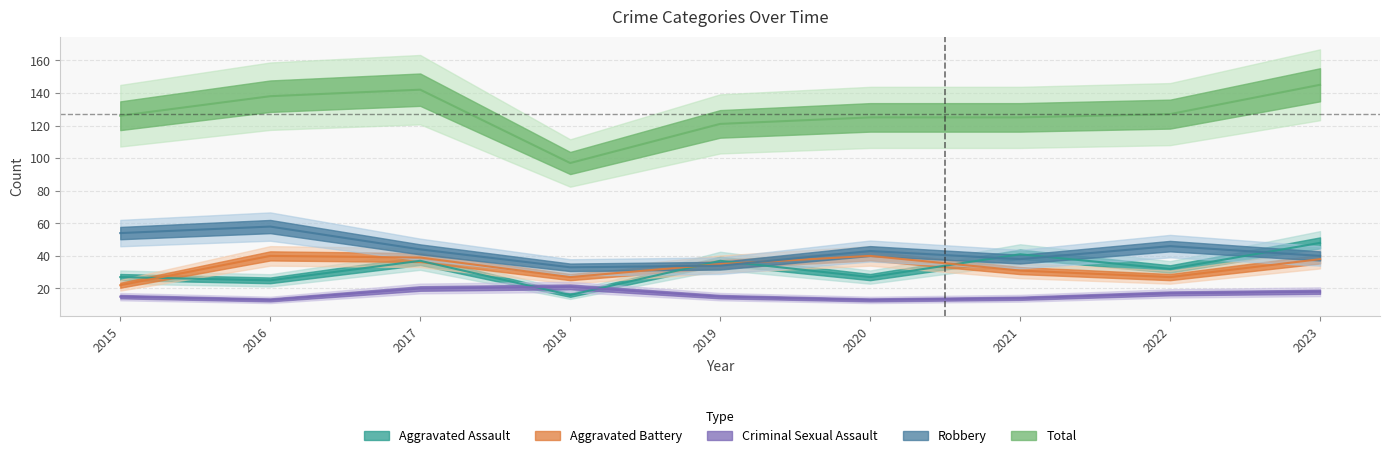

What is the difference between the maximum and minimum values in the Aggravated Battery series?

18